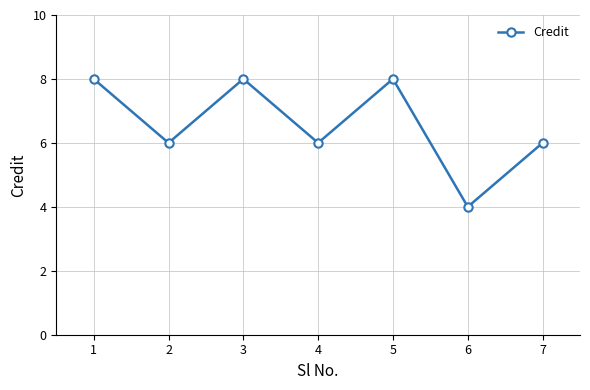

How many points are higher than both their immediate neighbors (excluding endpoints)?

2